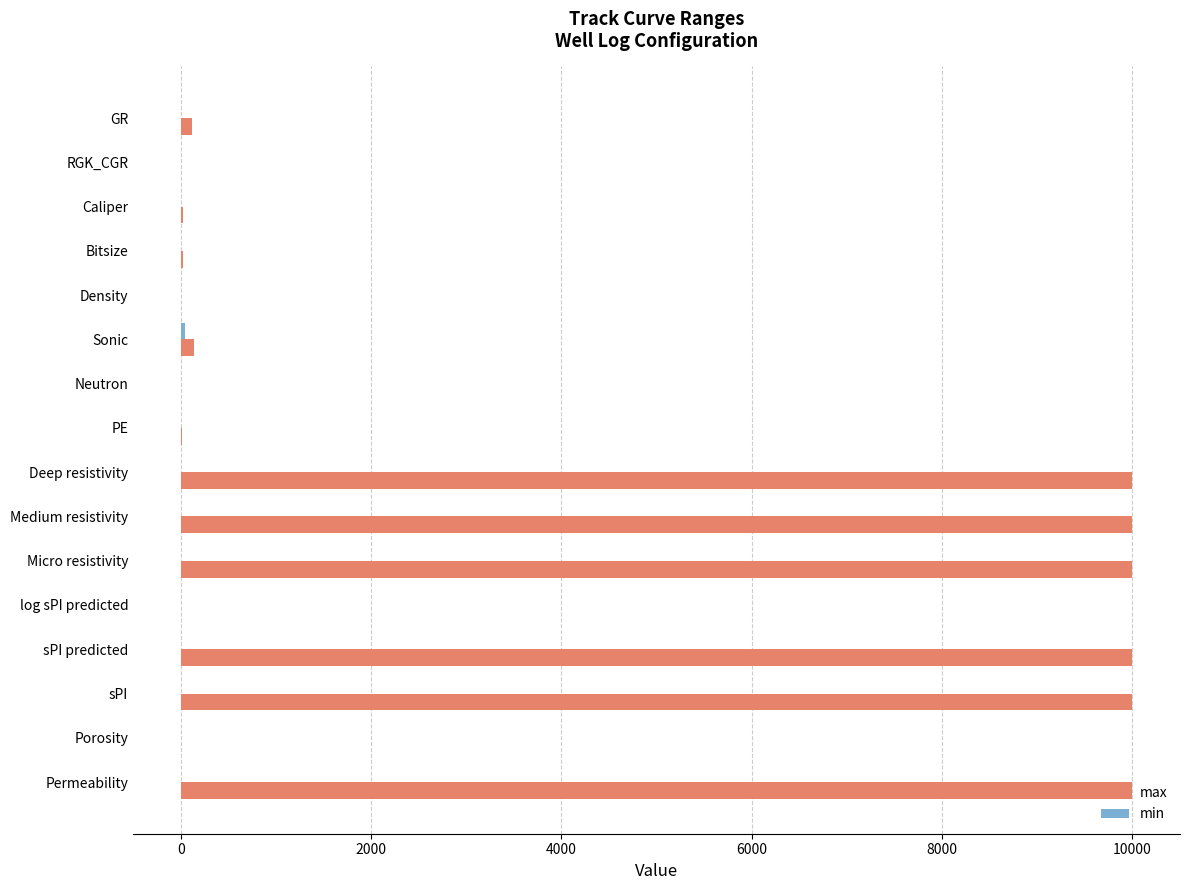

What is the maximum value shown in the chart?

10000.0